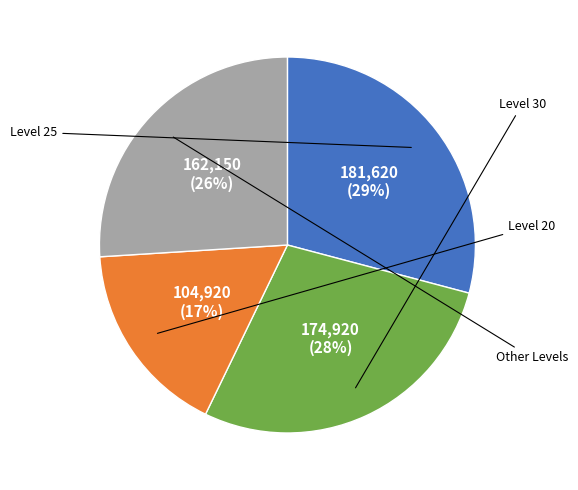

Is there any slice that represents more than half of the pie?

No